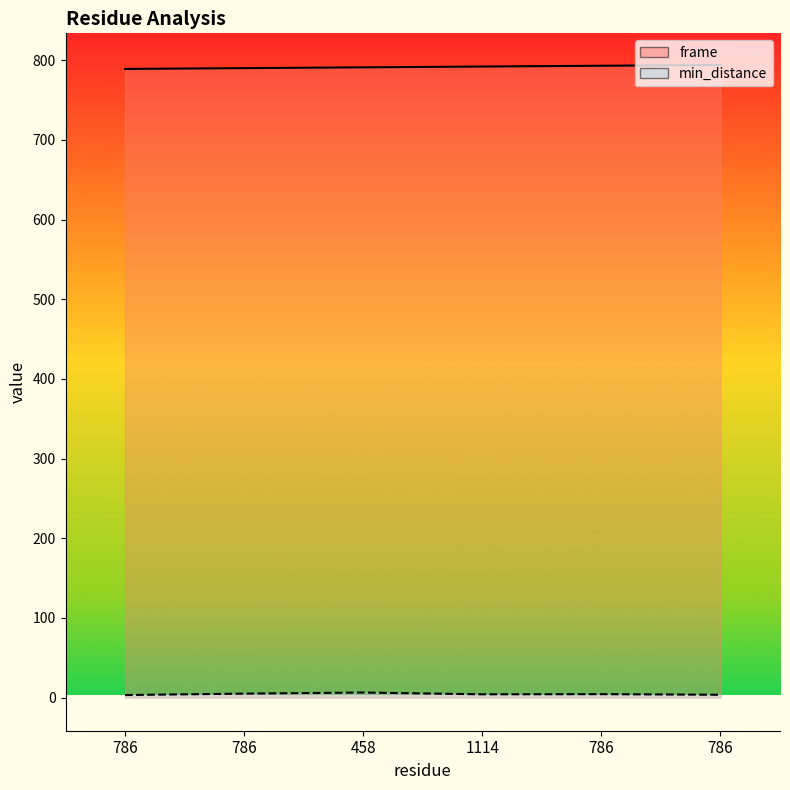

Which series changed the most between 786 and 786?

frame